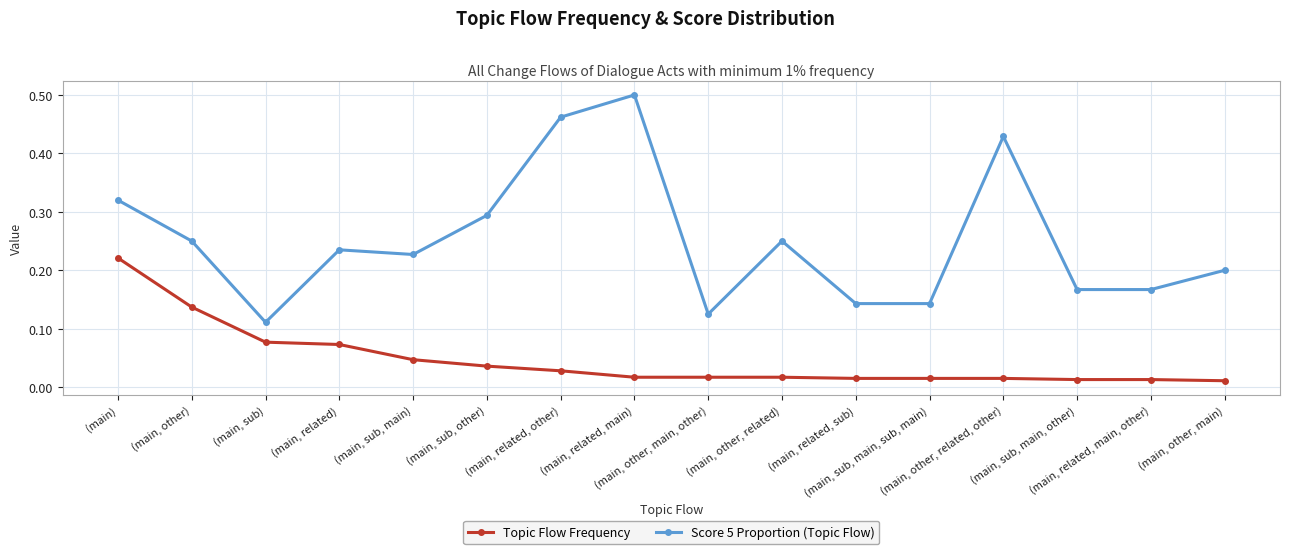

True or false: Score 5 Proportion (Topic Flow) and Topic Flow Frequency cross at least once.

False